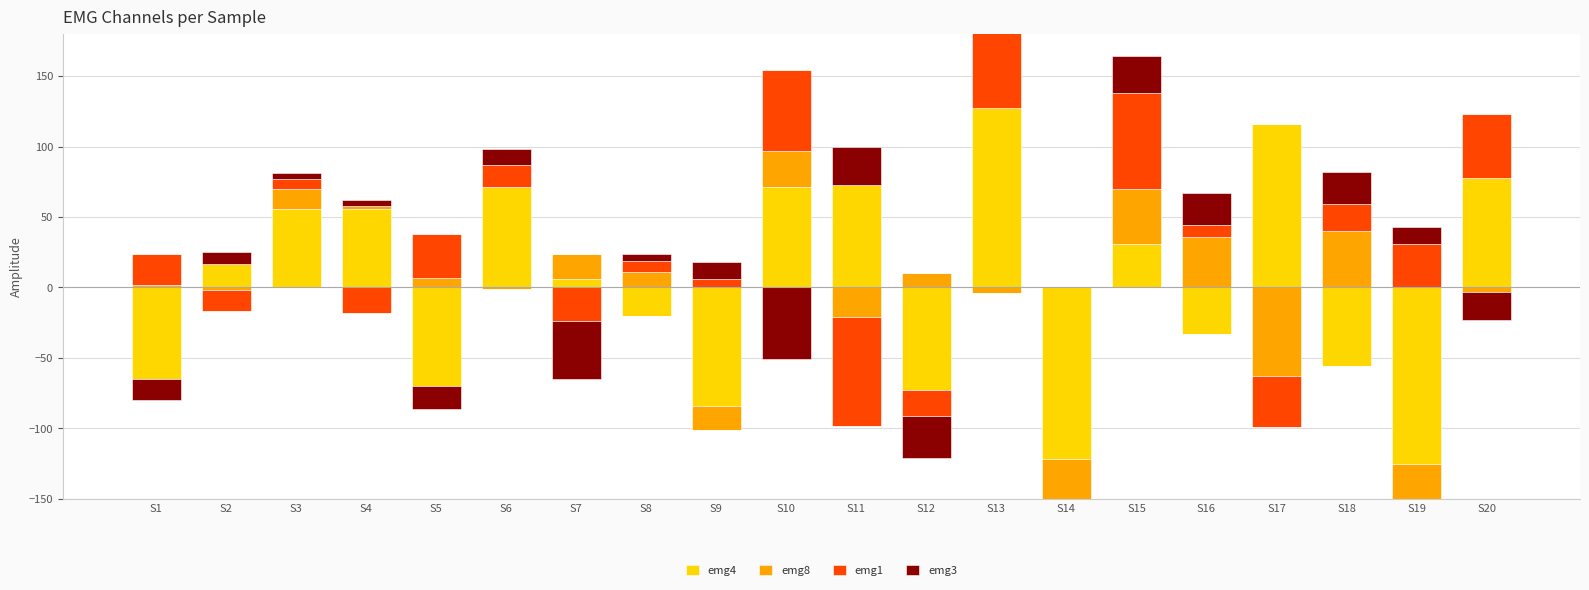

The value of emg1 at S9 is 9. True or false?

False